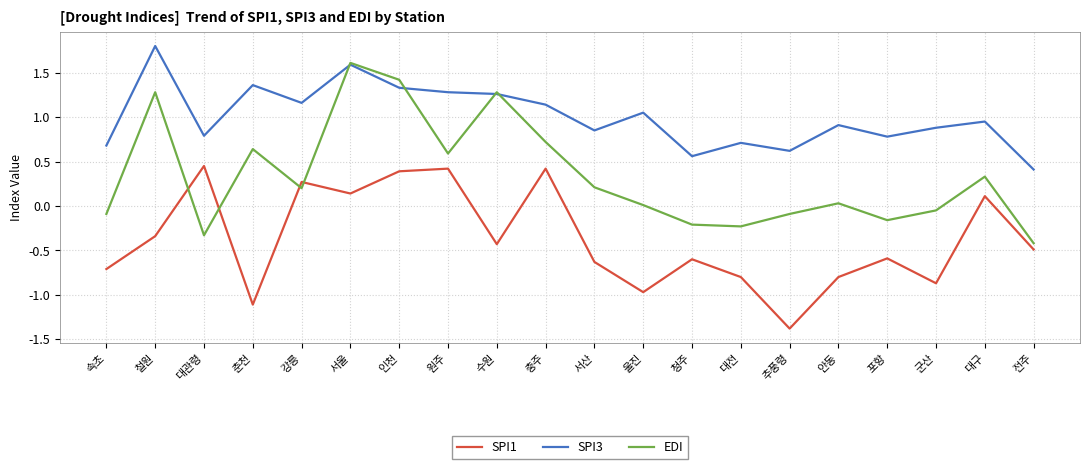

What is the spread (max minus min) of values at 인천?

1.0